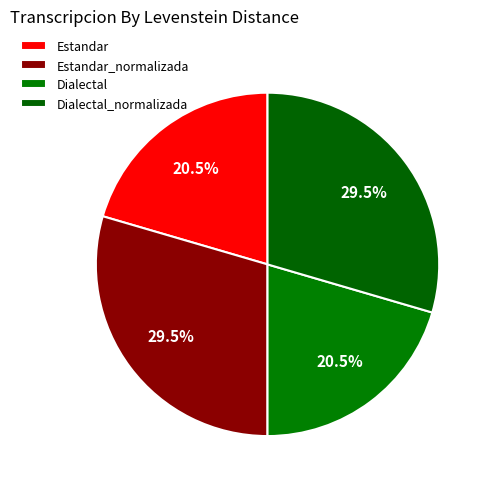

Which category has the smallest portion of the pie?

Estandar